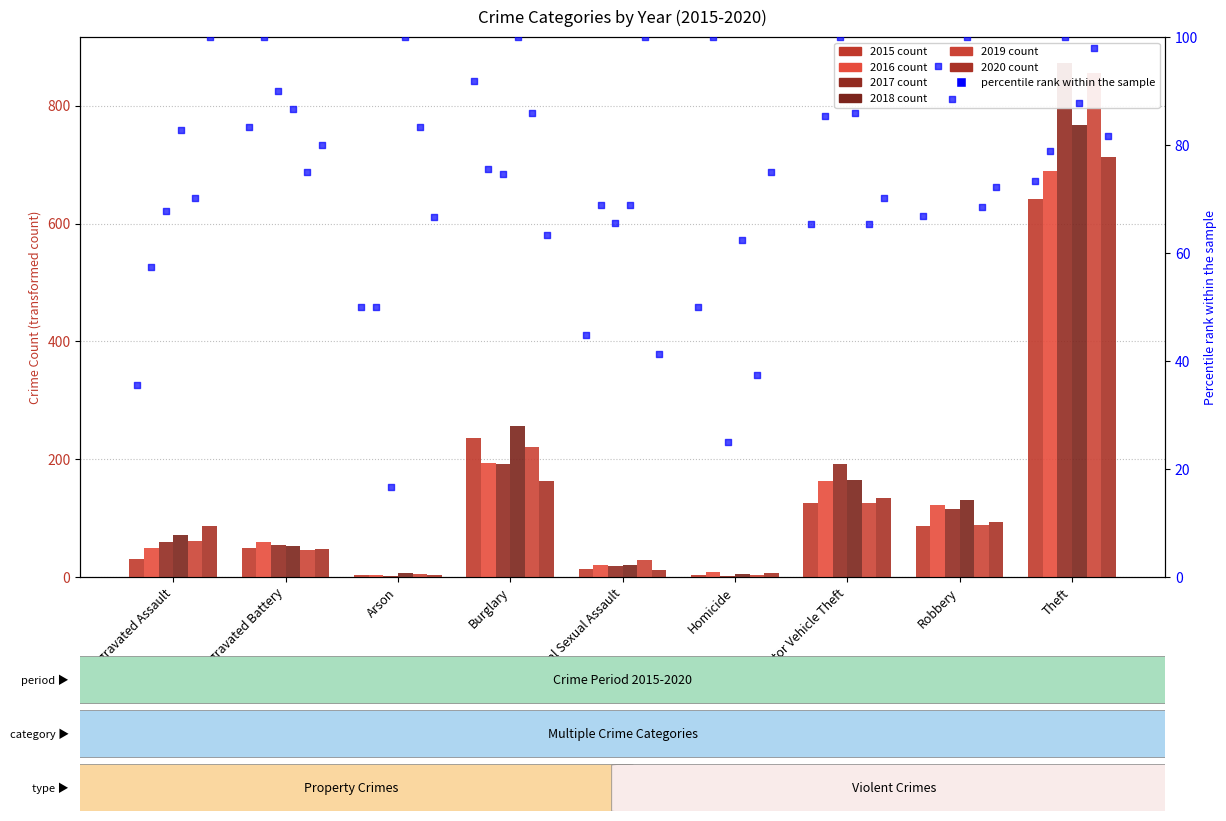

At how many categories does at least one series exceed 181?

3